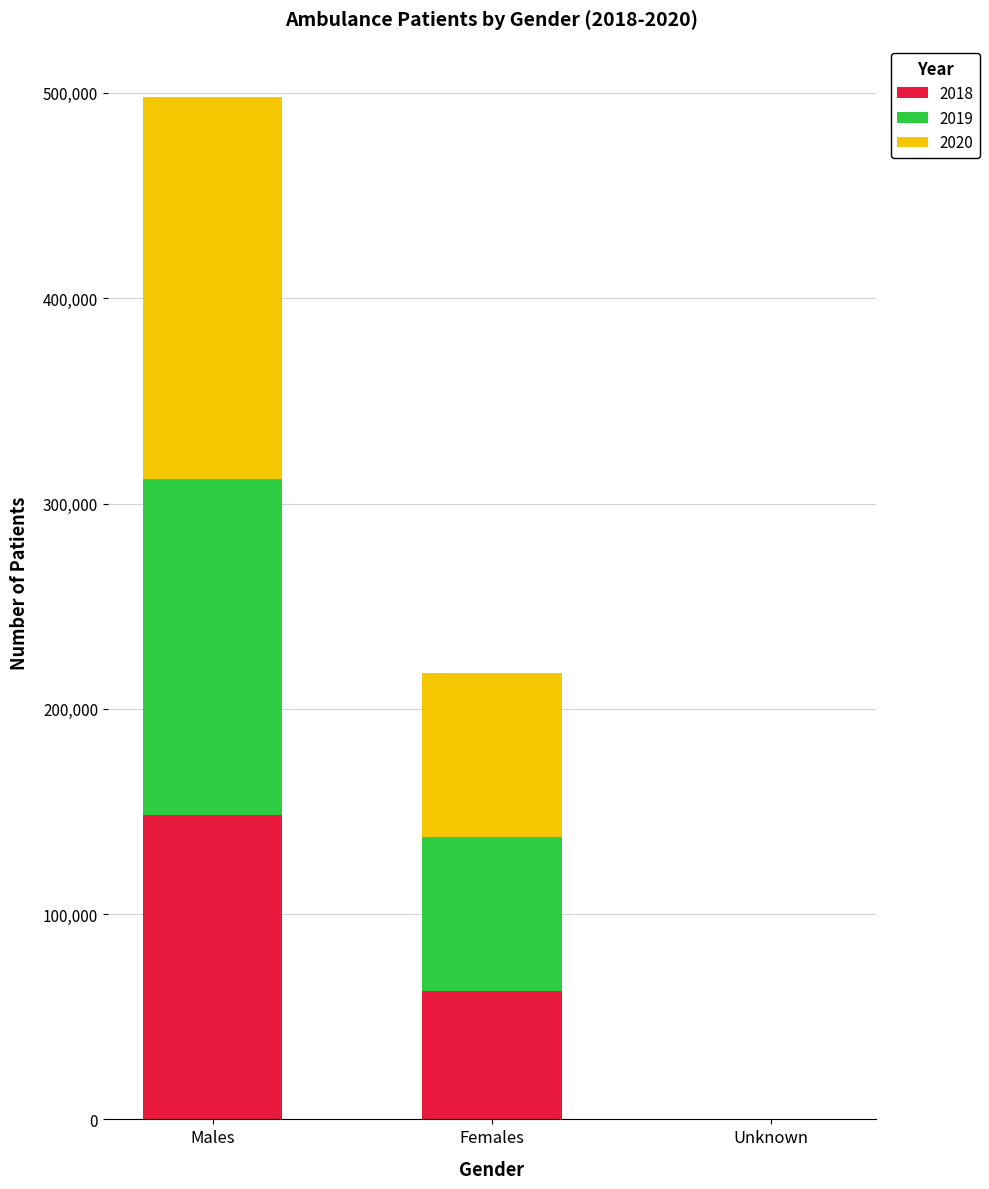

At which category is the sum across all series the highest?

Males